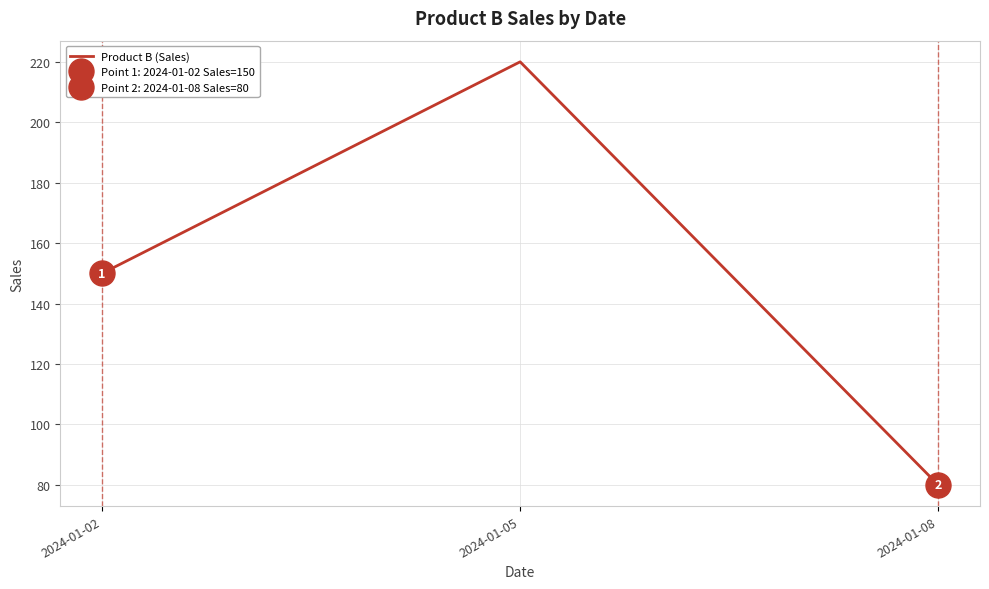

What is the difference between the values at 2024-01-05 and 2024-01-08?

140